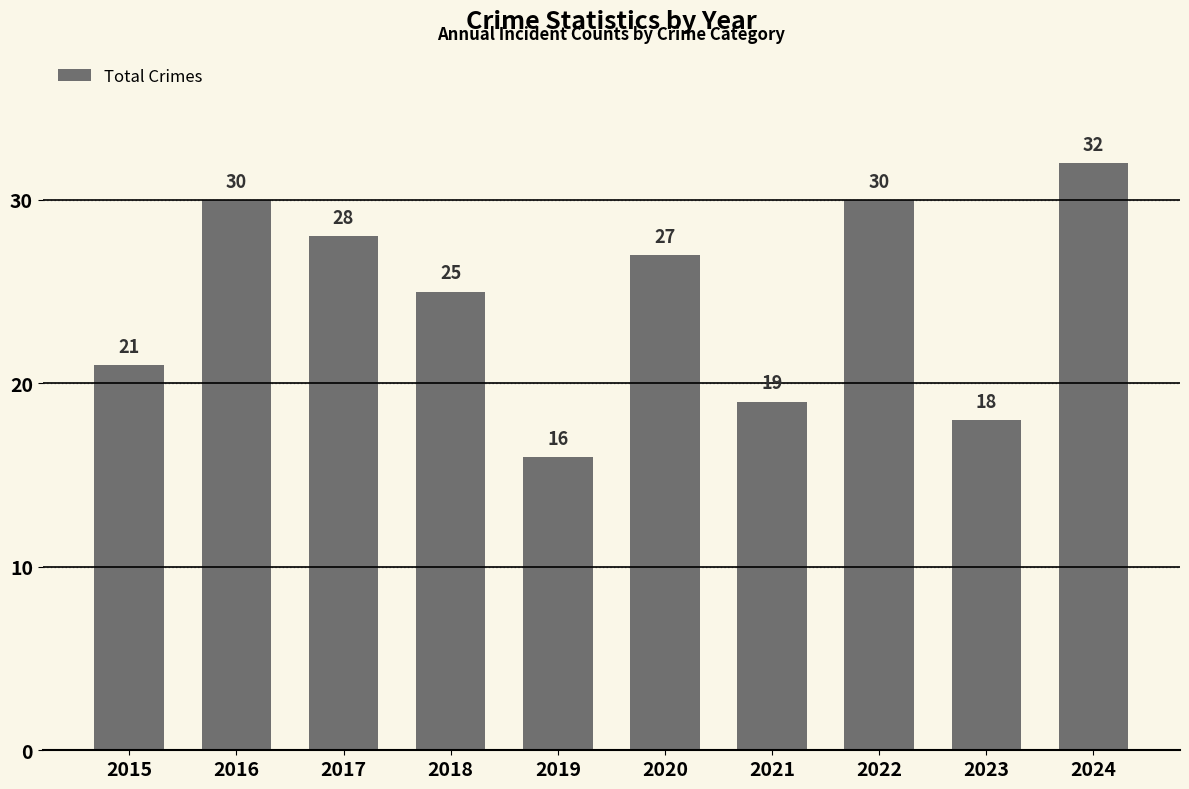

How many data points are less than 27?

5